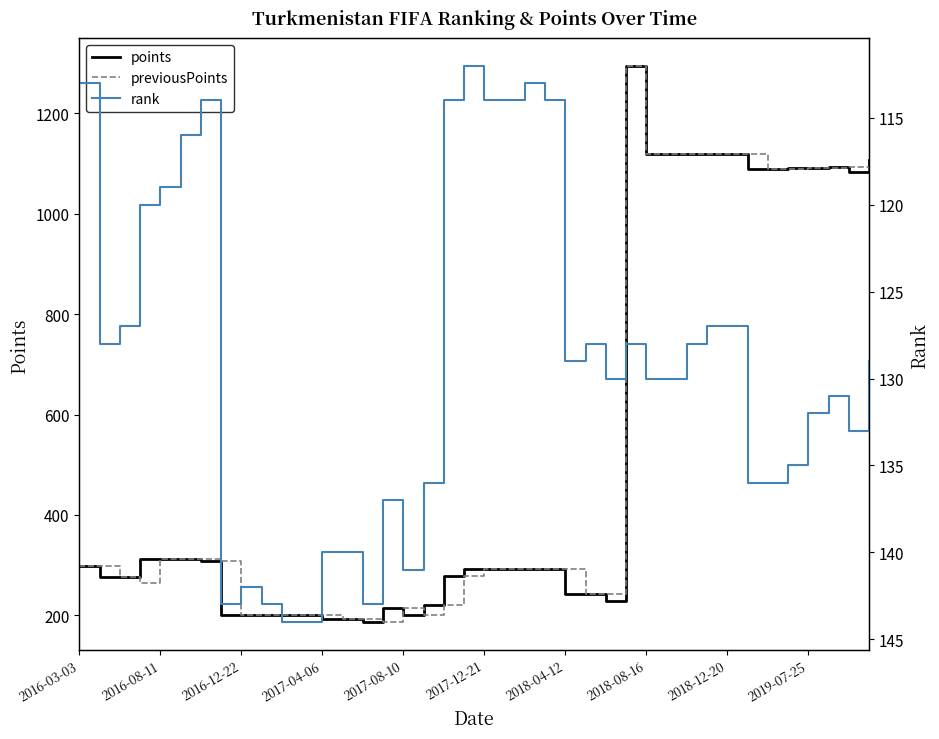

Is it true that rank equals 131 at 37?

True